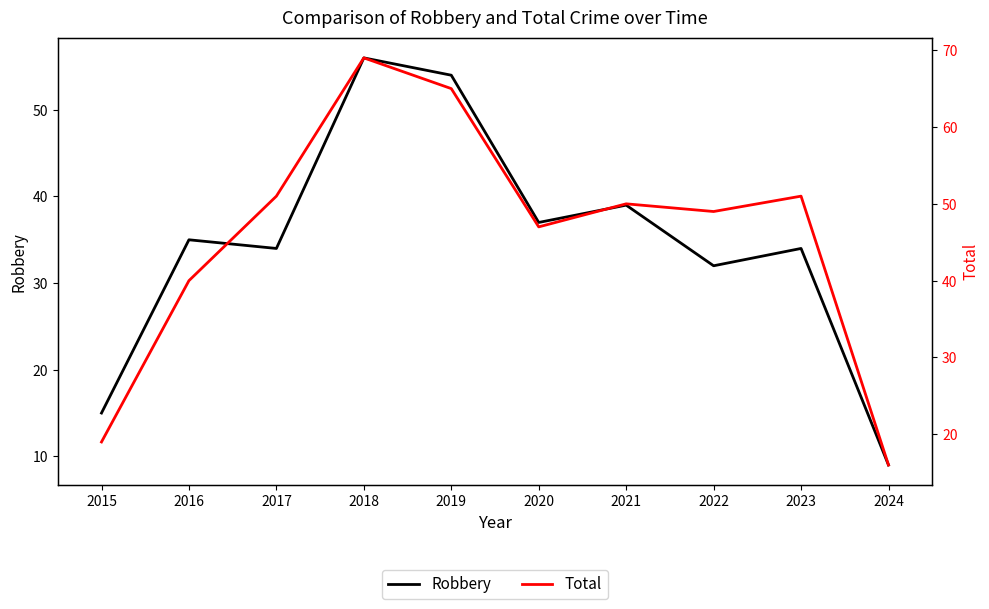

Which series has the largest total across all categories?

Total